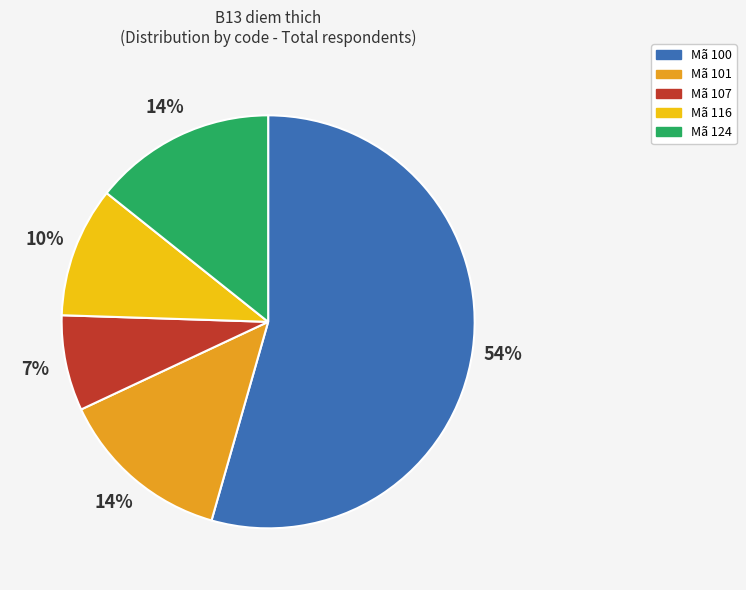

To the nearest percent, what is the difference between the largest and smallest slice percentages?

47%